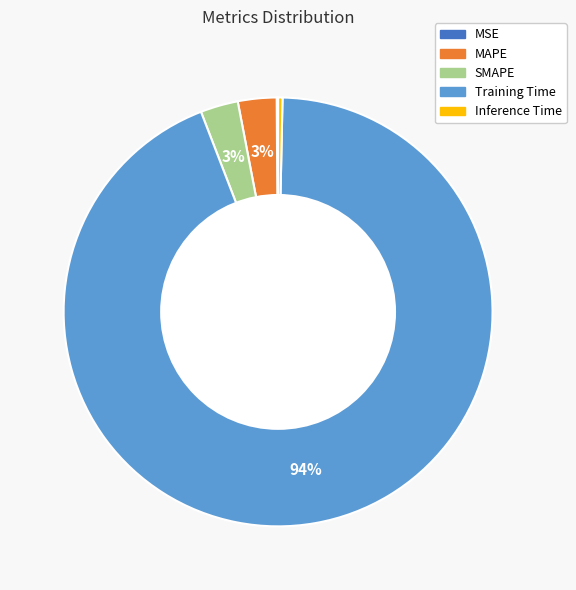

To the nearest percent, what percentage of the pie is MAPE?

3%